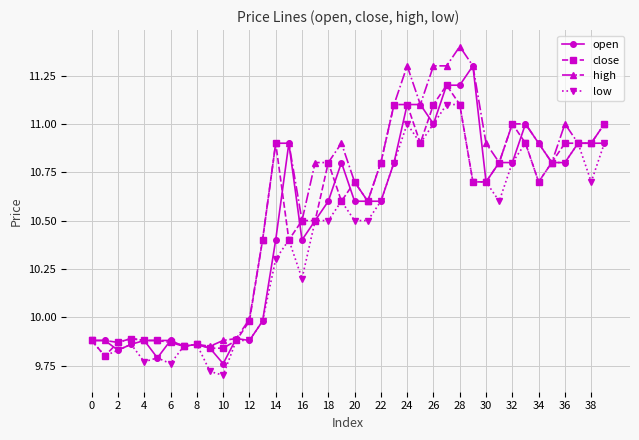

Does the chart display data point markers on the line(s)?

Yes